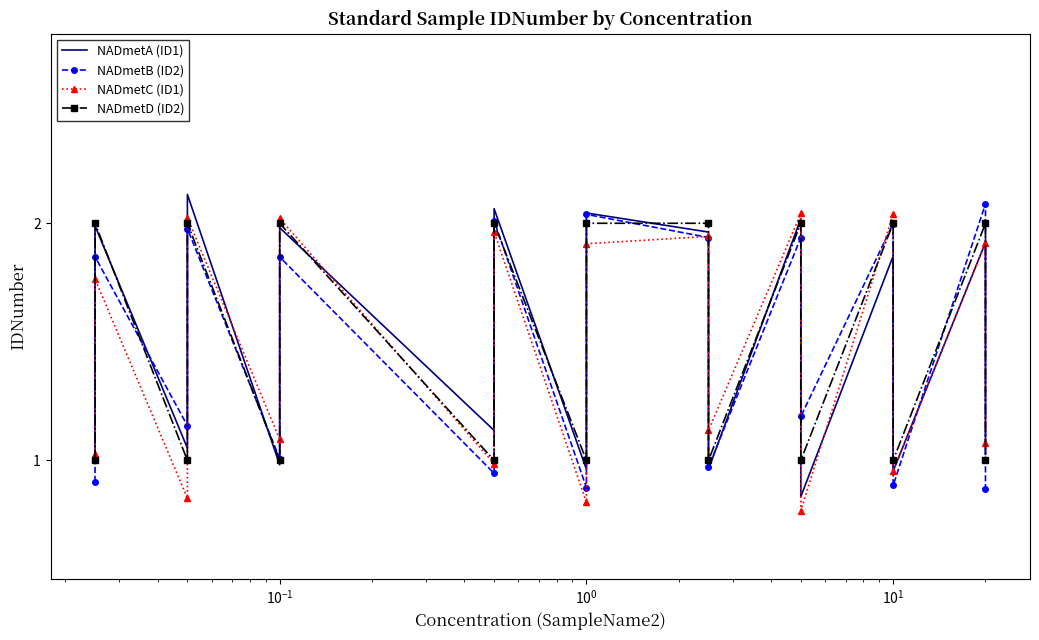

What are all the series names shown in the legend?

NADmetA (ID1), NADmetB (ID2), NADmetC (ID1), NADmetD (ID2)